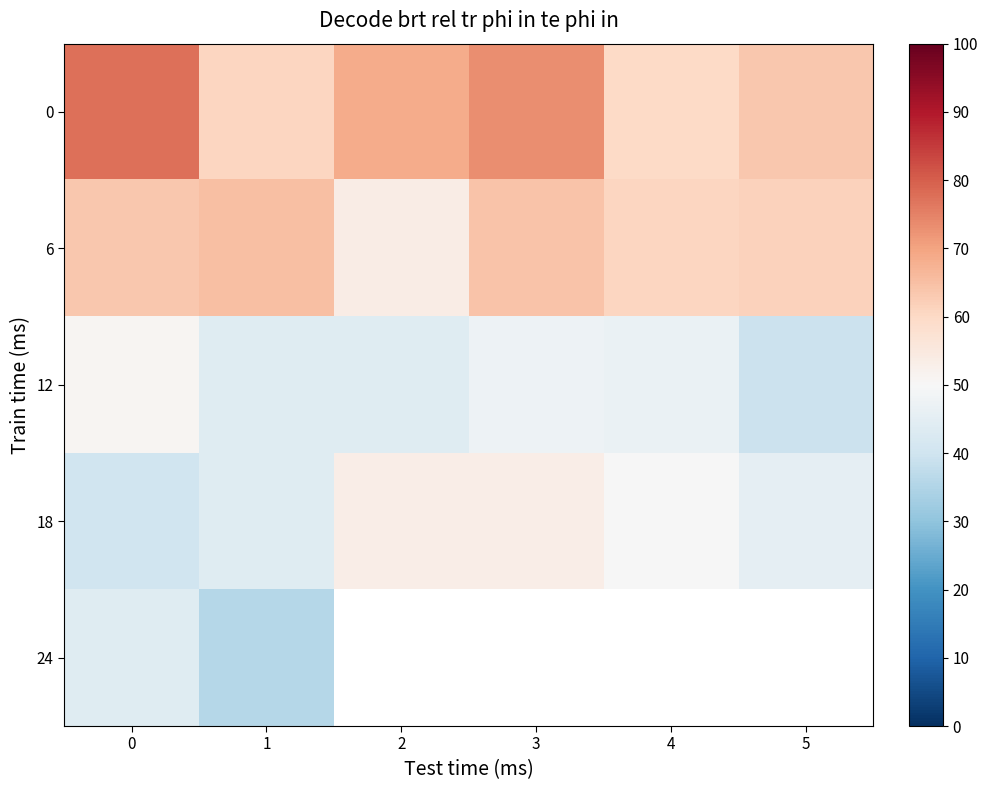

Count the number of data series in this chart.

5